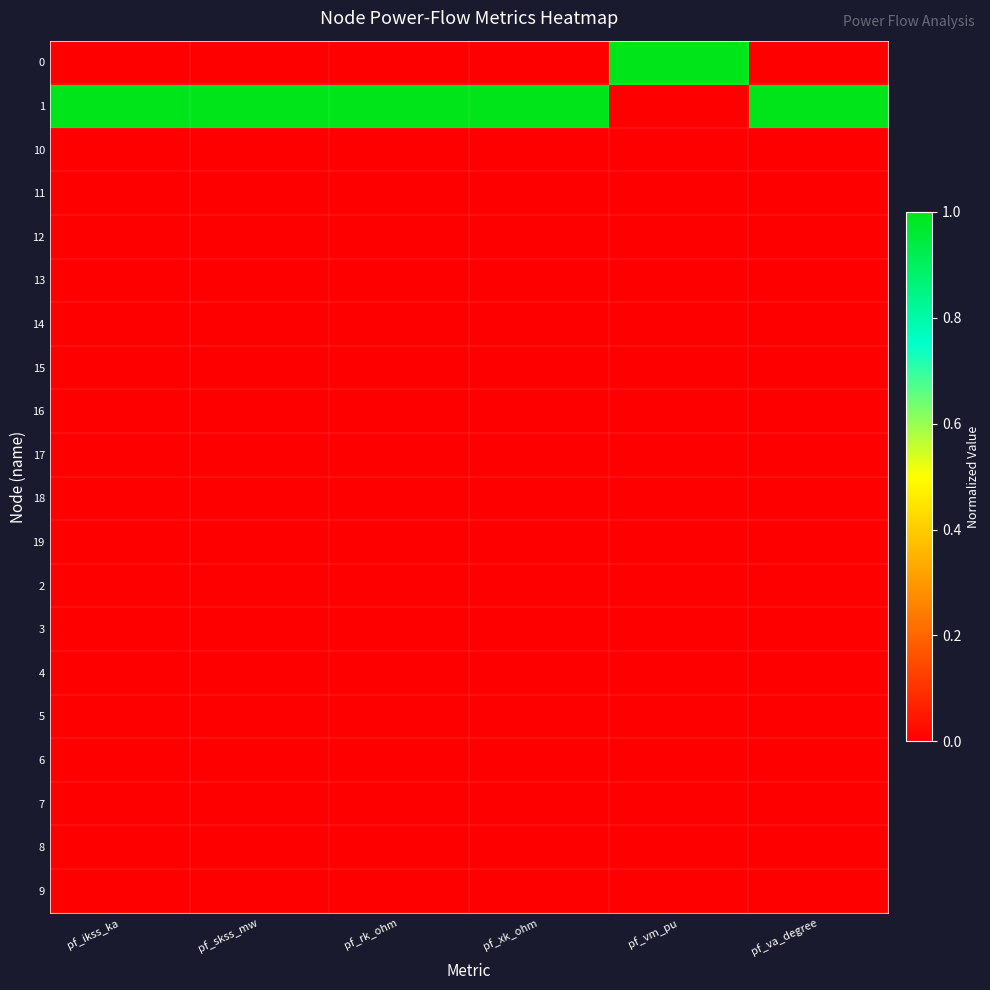

Which has a higher value, pf_vm_pu or pf_xk_ohm?

pf_vm_pu